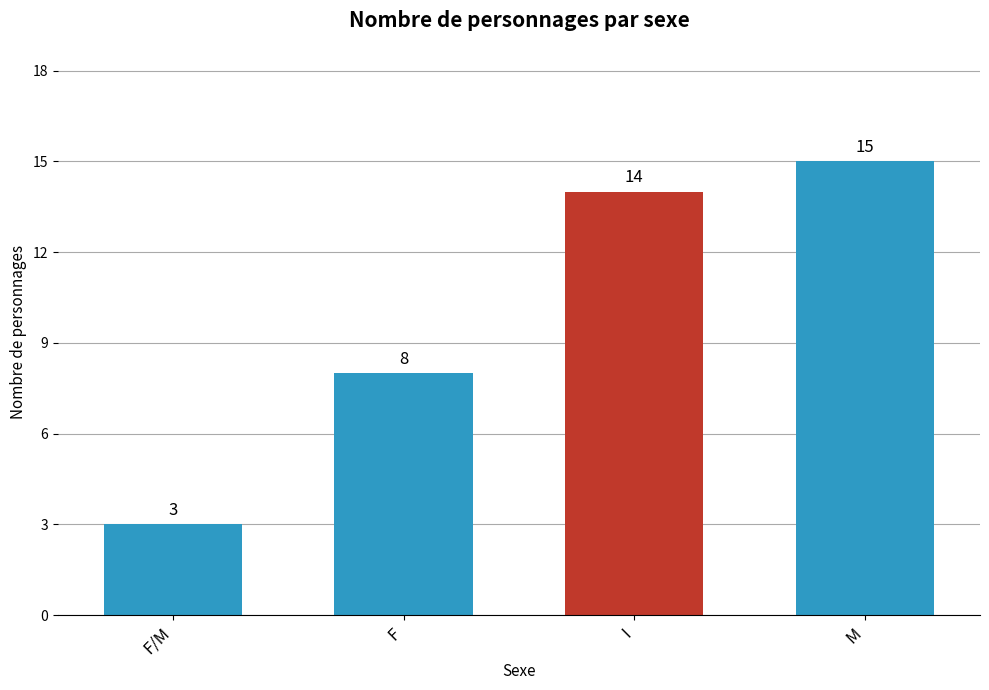

Rank the categories by value from highest to lowest.

M, I, F, F/M